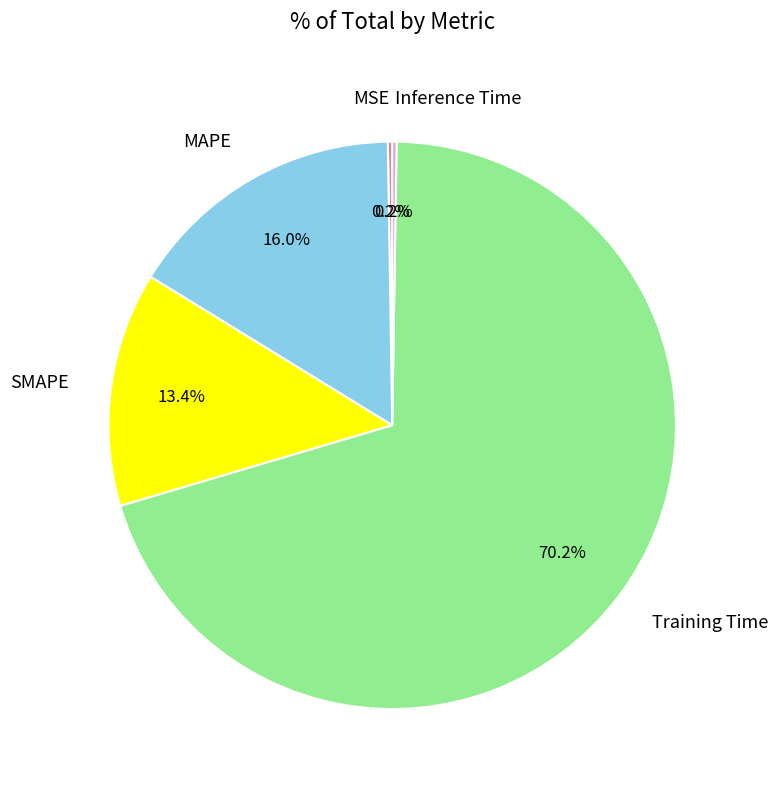

Which slice is the largest?

Training Time